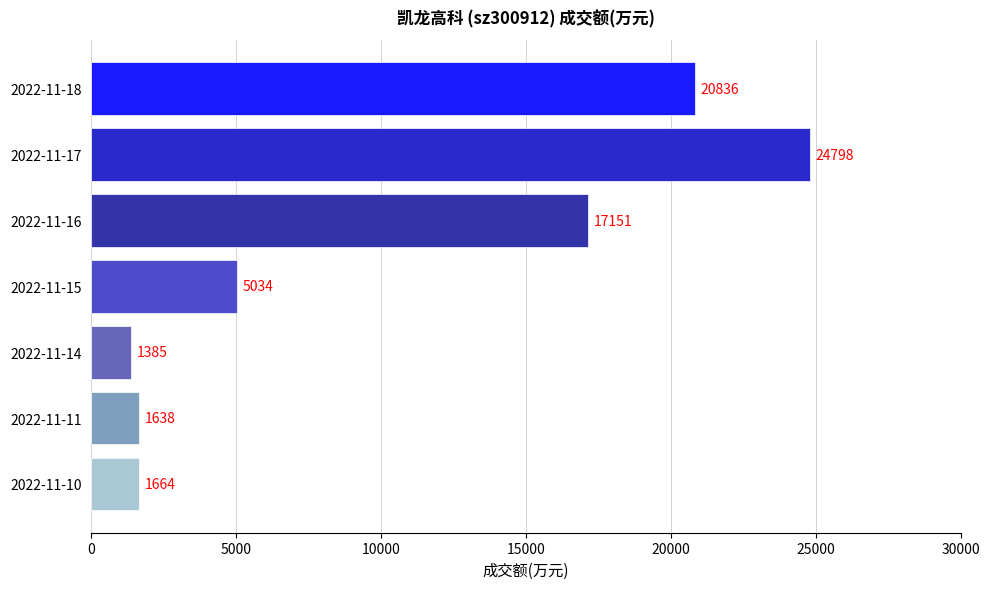

How many distinct data groups are displayed?

1